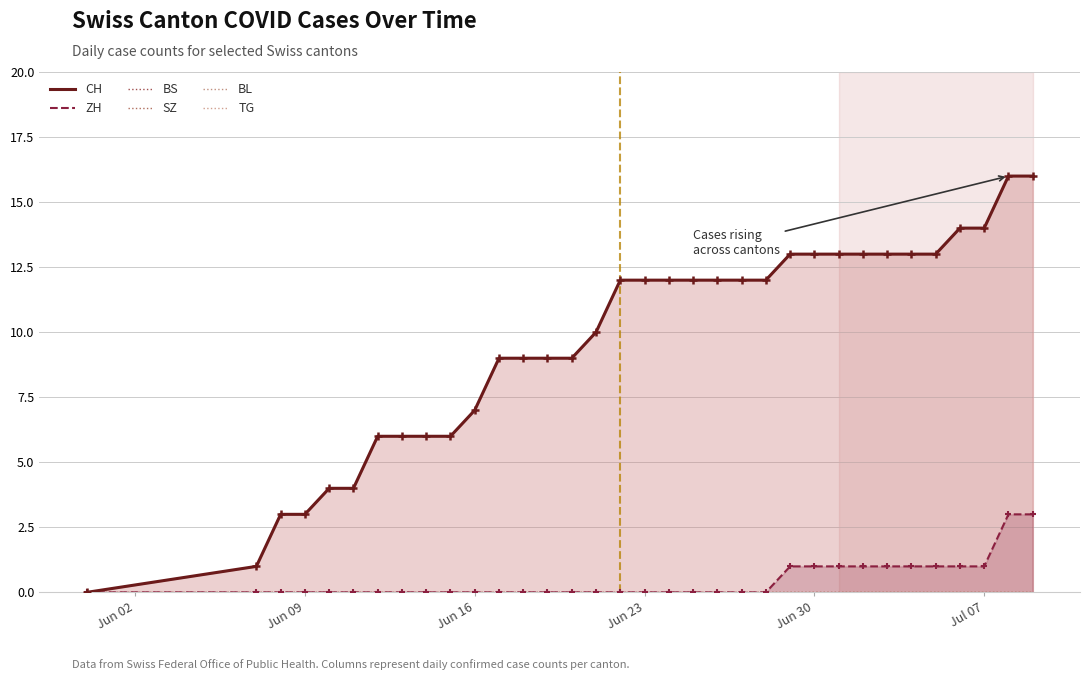

What are all the series names shown in the legend?

CH, ZH, BS, SZ, BL, TG